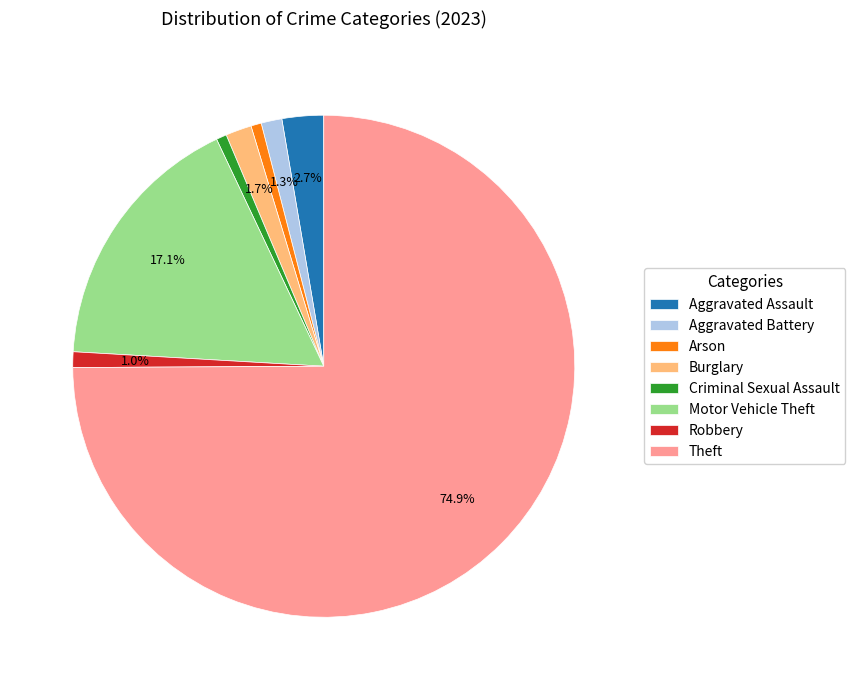

True or false: Burglary accounts for 2% of the total.

True